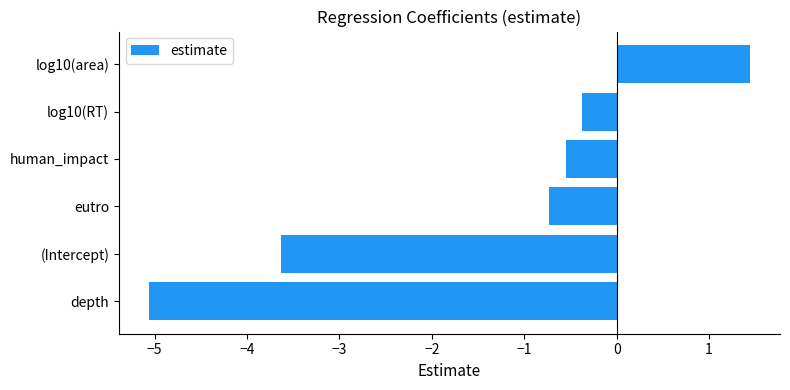

Reading bottom to top, list all the values displayed in this chart.

depth=-5.1	(Intercept)=-3.6	eutro=-0.7	human_impact=-0.5	log10(RT)=-0.4	log10(area)=1.4